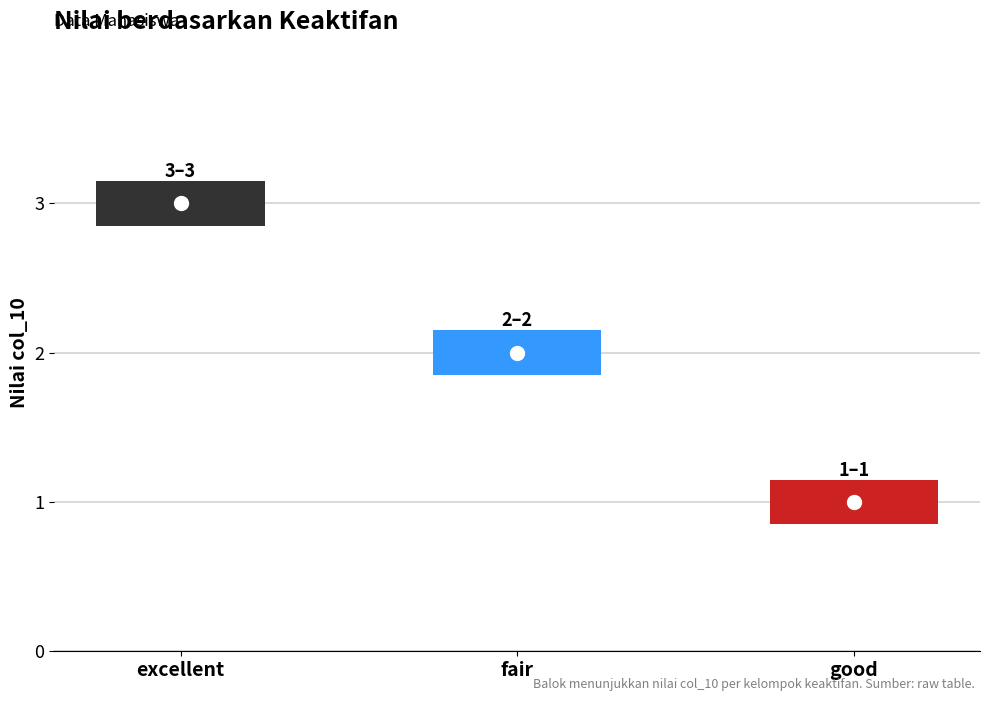

What is the difference between the values at good and fair?

1